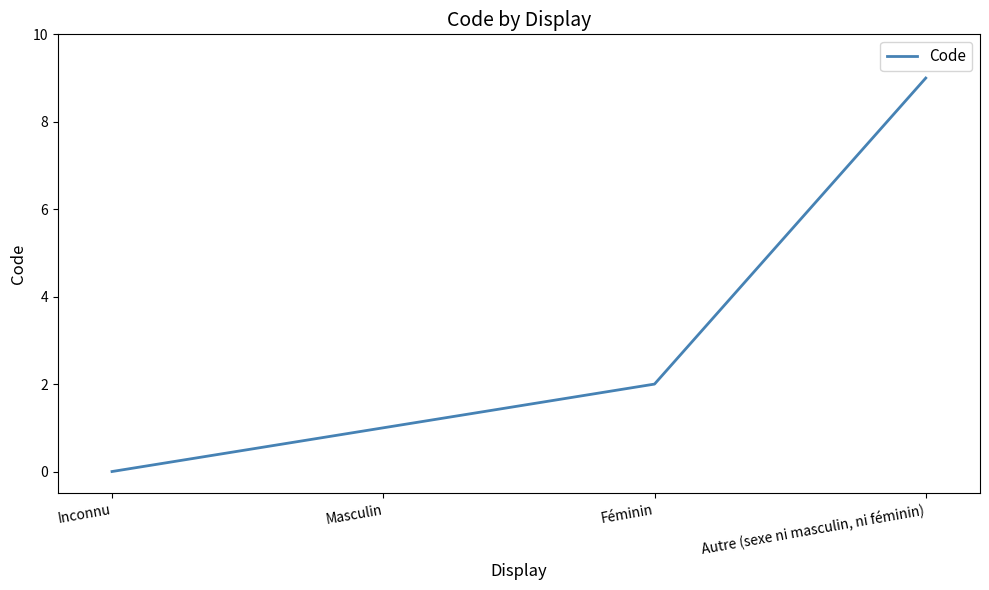

Which category has the lowest value across all series?

Inconnu